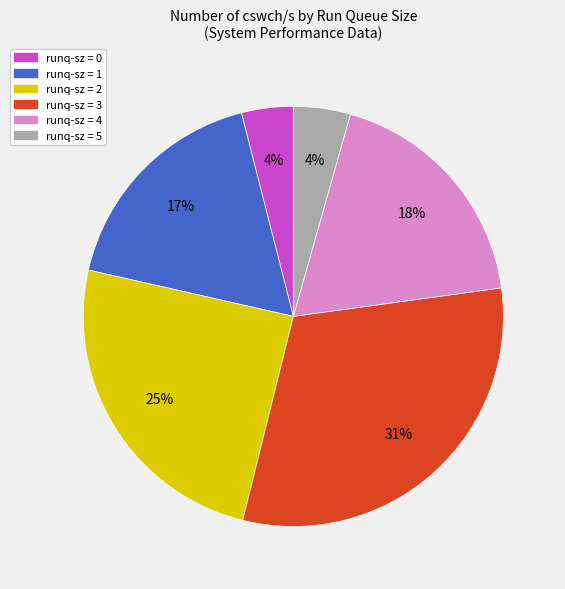

Does any single category account for the majority?

No